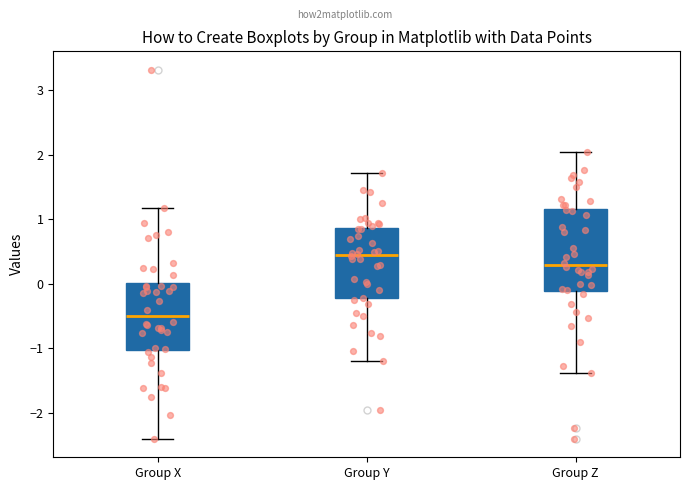

Where does the median line of the box for Group X sit on the y-axis? The values are not printed on the chart, so give them approximately, as read against the axis.

-0.5